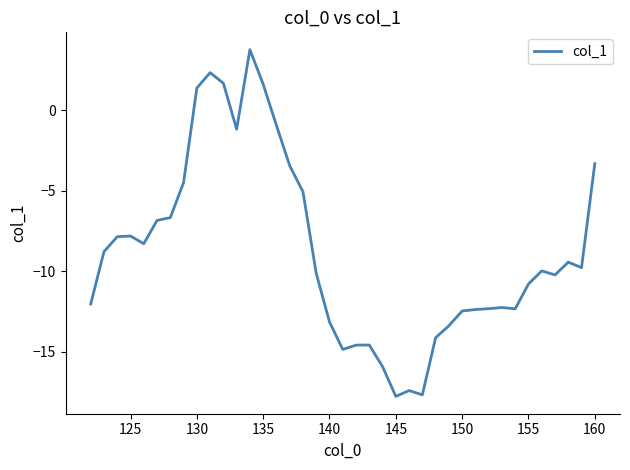

How many negative values are there?

34